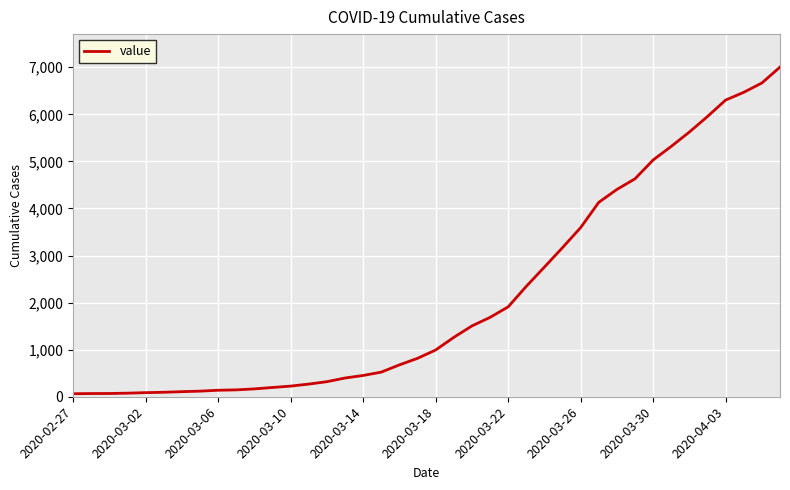

What is the maximum value shown in the chart?

7004